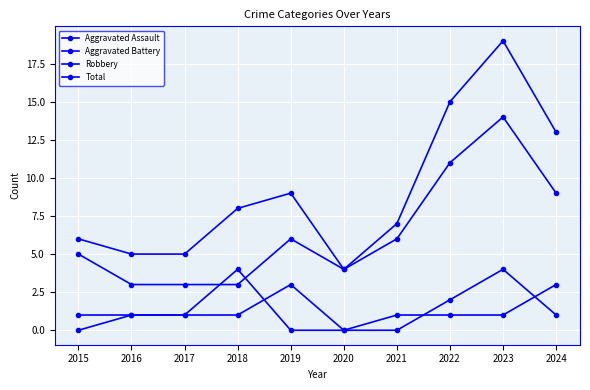

What is the sum of all Robbery values?

64